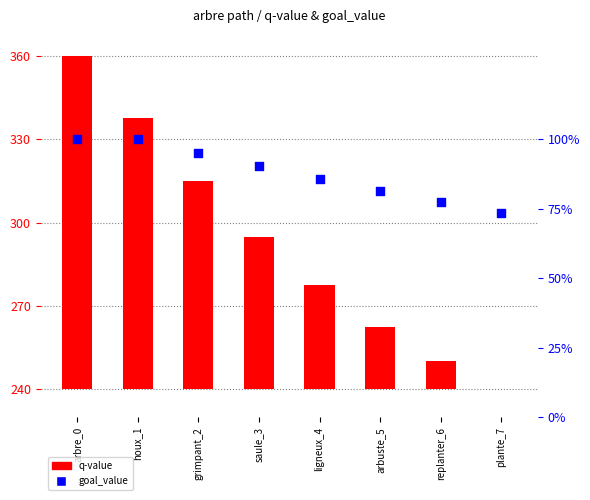

At which category is the sum across all series the highest?

arbre_0